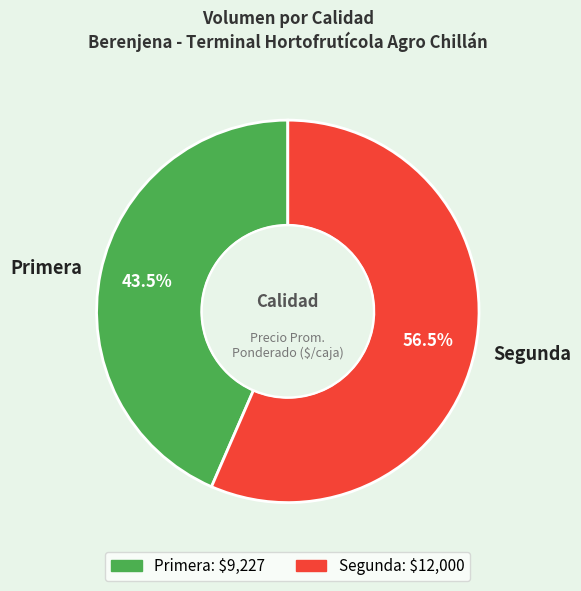

Is the sum of Primera and Segunda greater than half?

Yes